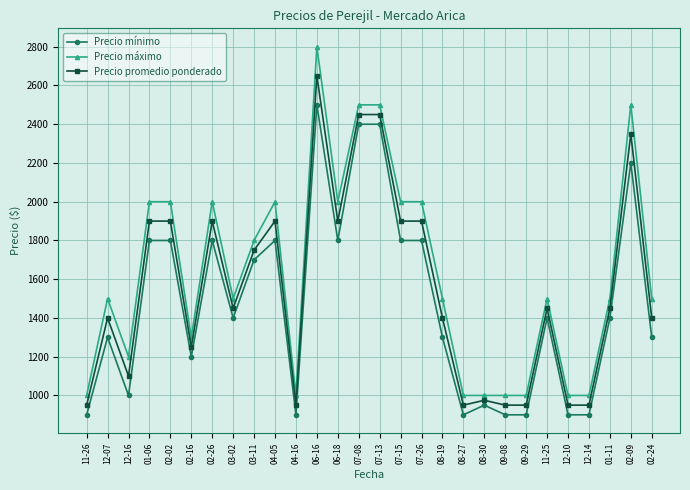

Reading left to right, list all the values displayed in this chart.

Precio mínimo: 900	1300	1000	1800	1800	1200	1800	1400	1700	1800	900	2500	1800	2400	2400	1800	1800	1300	900	950	900	900	1400	900	900	1400	2200	1300
Precio máximo: 1000	1500	1200	2000	2000	1300	2000	1500	1800	2000	1000	2800	2000	2500	2500	2000	2000	1500	1000	1000	1000	1000	1500	1000	1000	1500	2500	1500
Precio promedio ponderado: 950	1400	1100	1900	1900	1250	1900	1450	1750	1900	950	2650	1900	2450	2450	1900	1900	1400	950	975	950	950	1450	950	950	1450	2350	1400